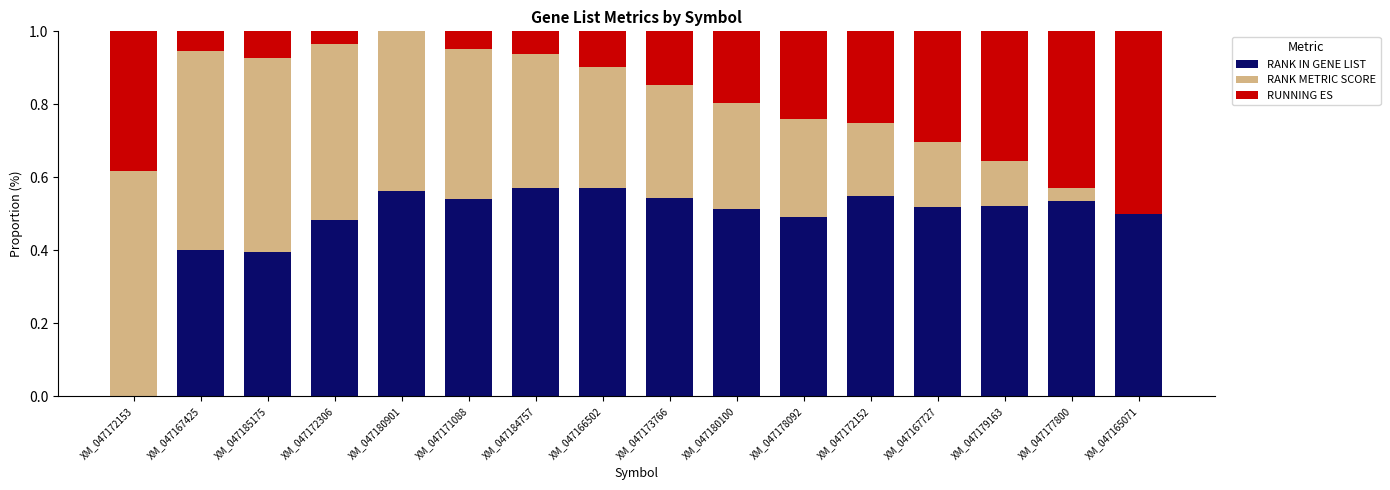

True or false: RANK IN GENE LIST has a value of 0.3 at XM_047180901.

False